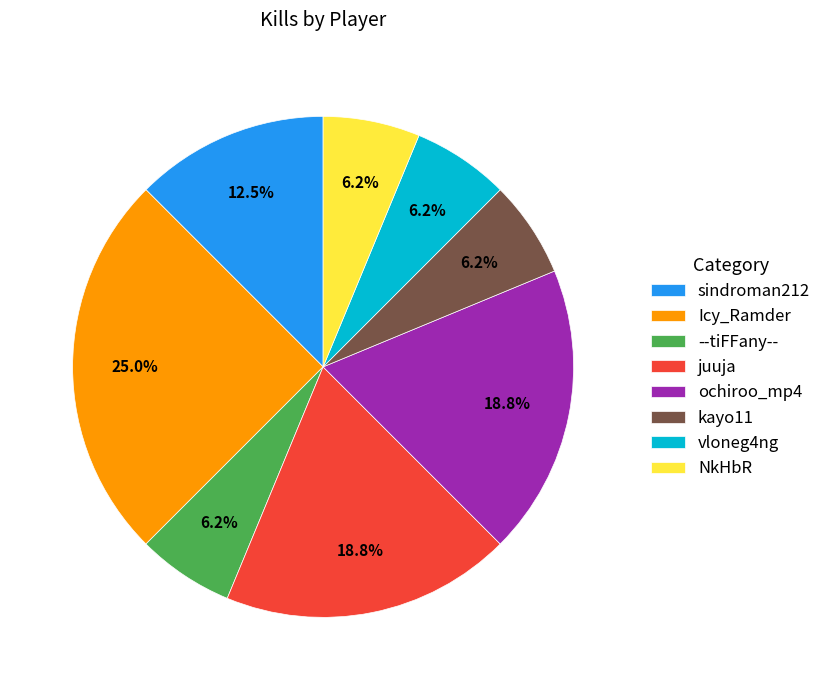

What is the largest slice in the pie chart?

Icy_Ramder